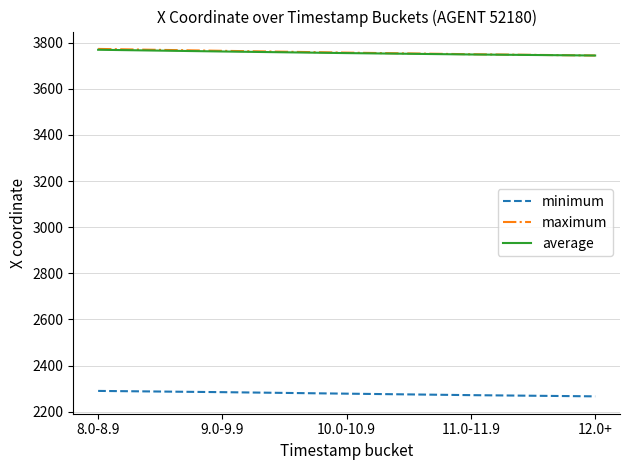

How many series are shown in this chart?

3